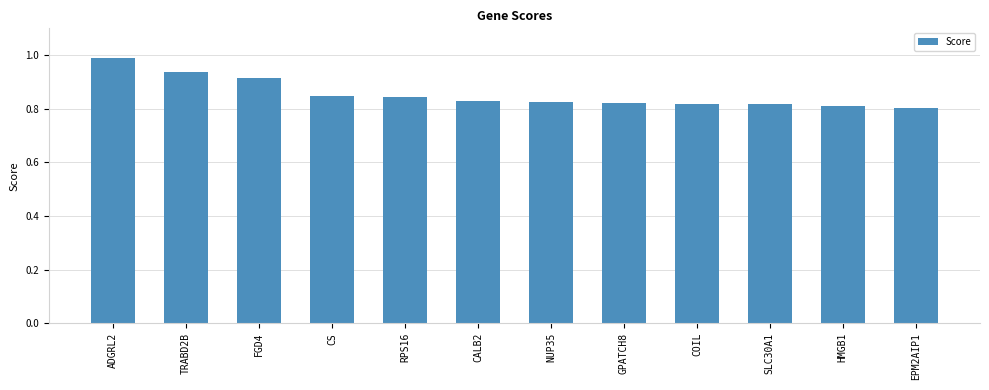

Does the chart contain stacked bars?

No